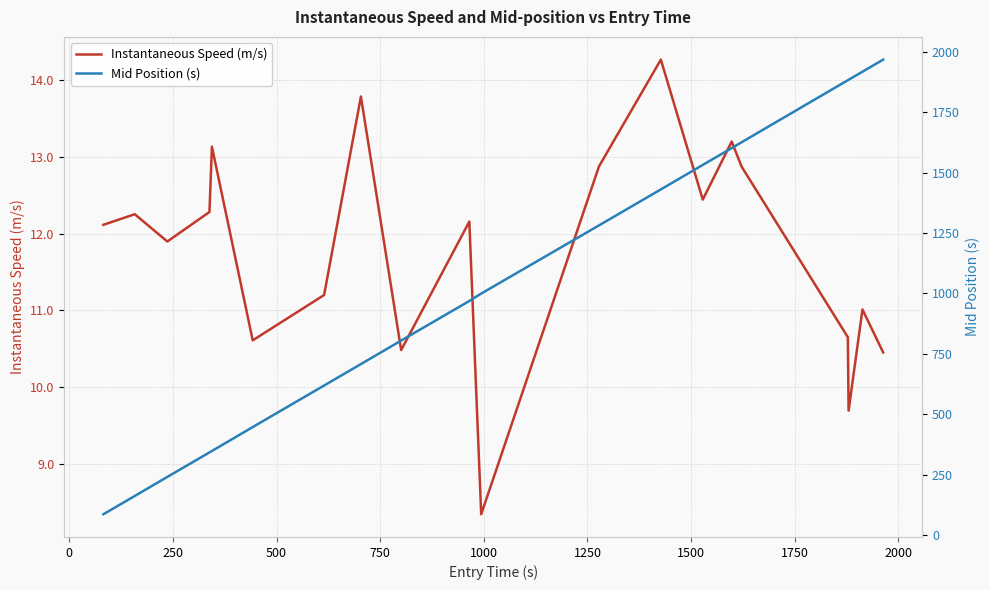

What is the highest value of the Instantaneous Speed (m/s) series?

14.3